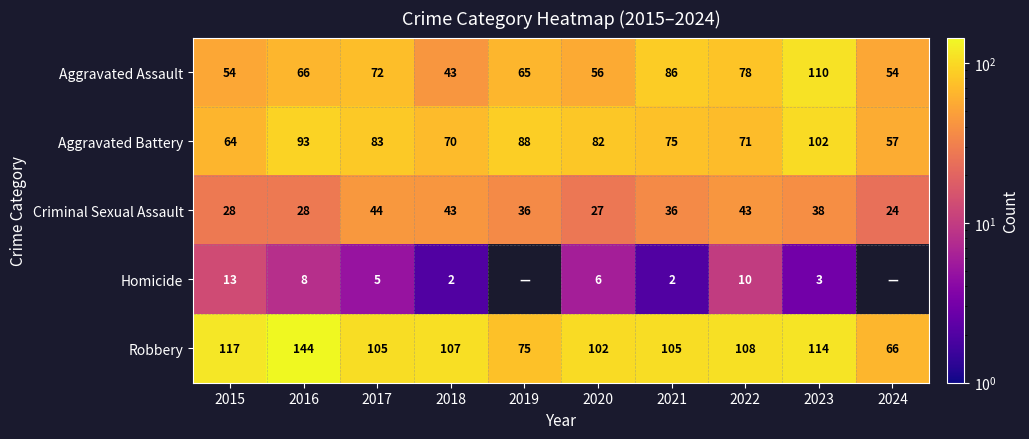

How many data points in Aggravated Battery are less than 82?

5